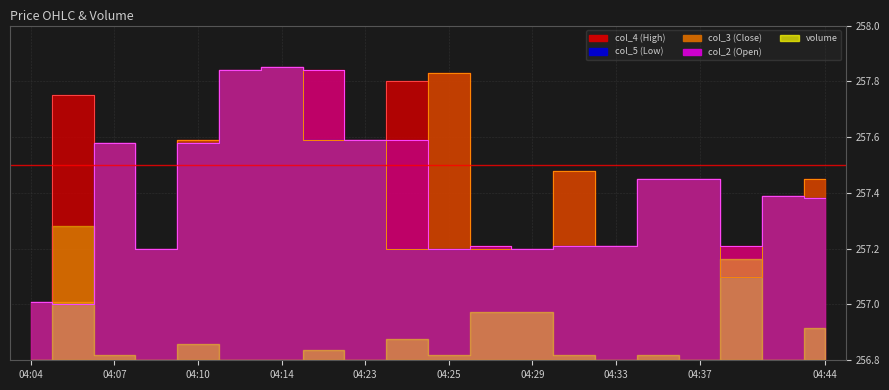

How many intersections are there between col_2 and col_3?

2